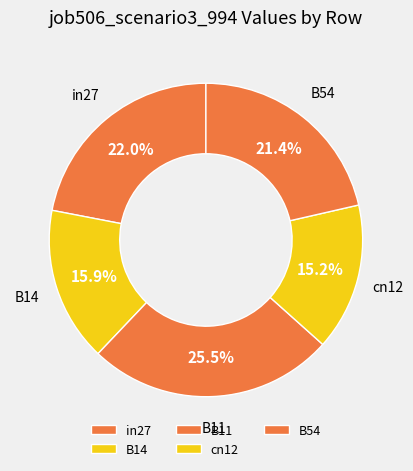

What is the total percentage of B11 and cn12?

40.7%